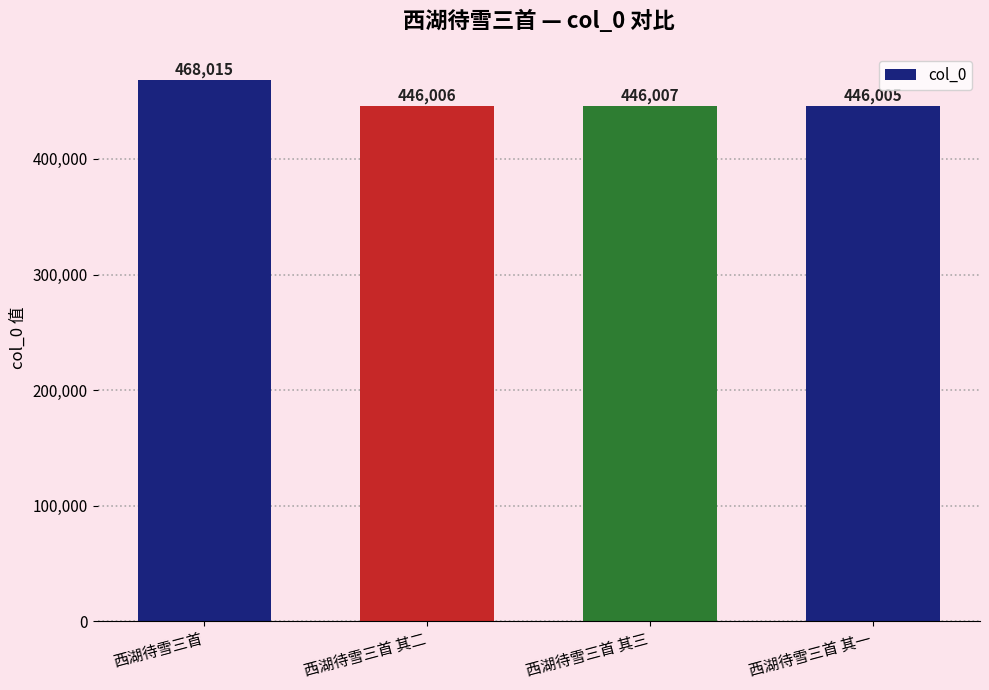

Rank the categories by value from lowest to highest.

西湖待雪三首 其一, 西湖待雪三首 其二, 西湖待雪三首 其三, 西湖待雪三首